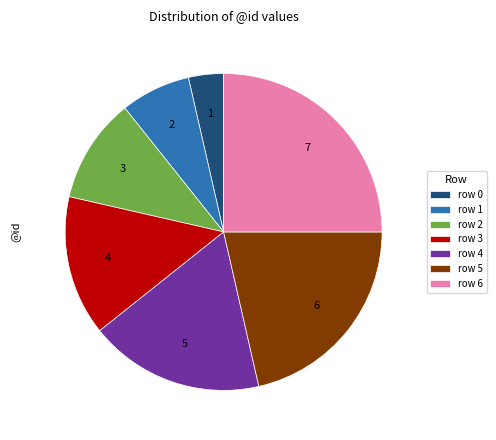

True or false: row 6 accounts for 17% of the total.

False